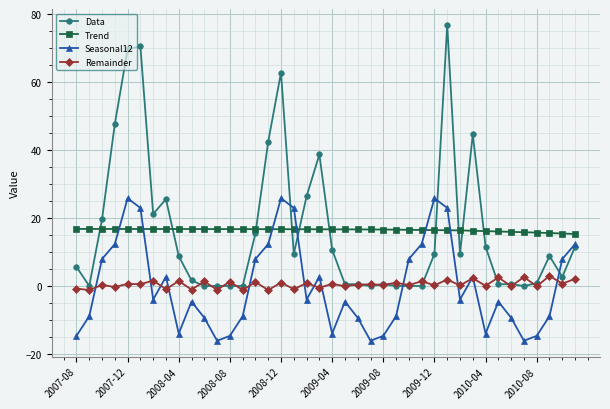

Which series ends up on top after the final intersection of Data and Trend?

Trend